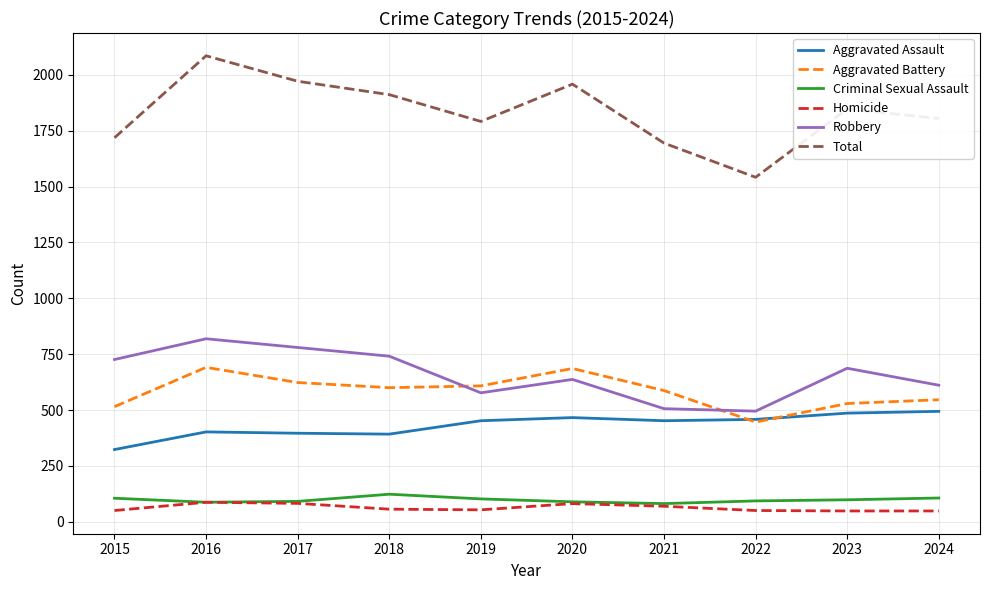

What is the difference between the Aggravated Battery values at 2023 and 2016?

162